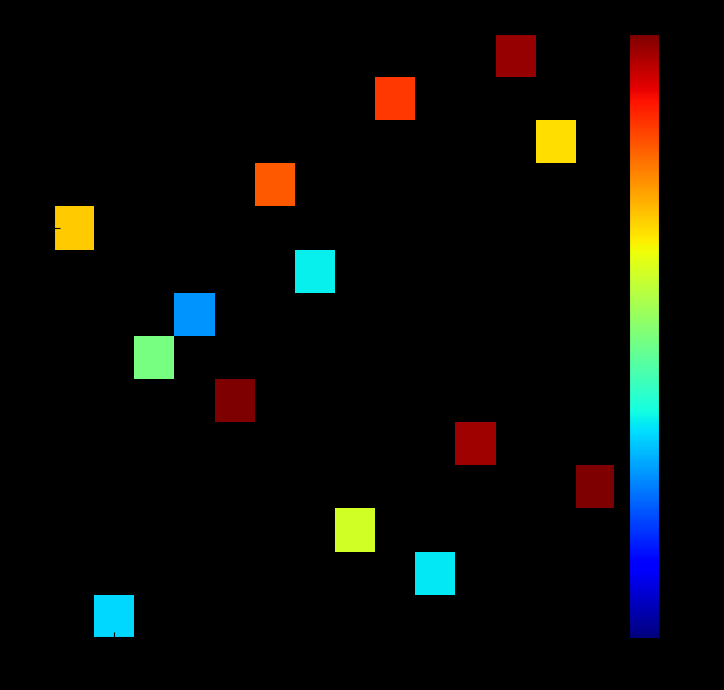

At how many categories does at least one series exceed 16?

8